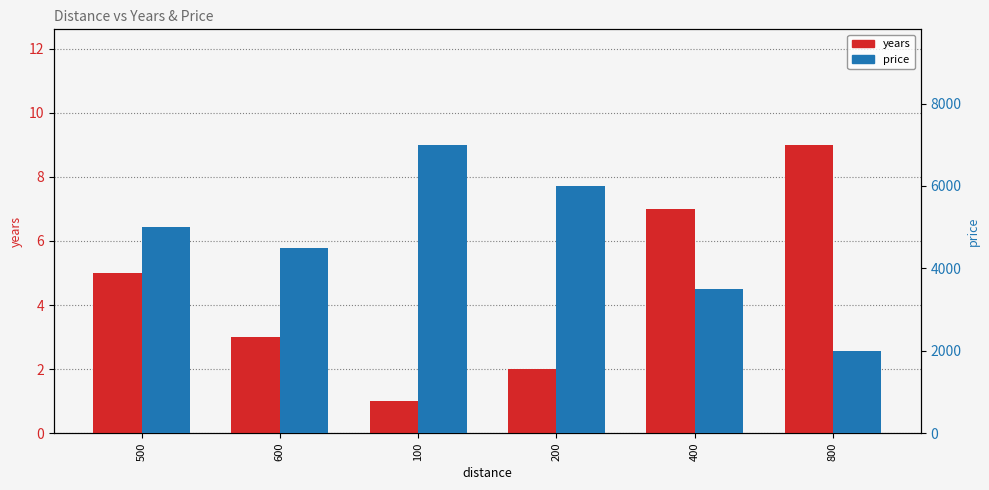

Rank the series by their maximum value, from lowest to highest.

years, price